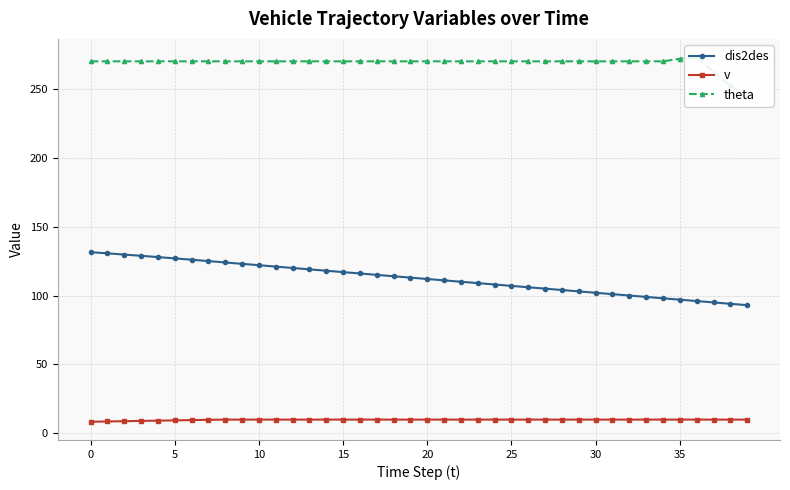

What are all the series names shown in the legend?

dis2des, v, theta